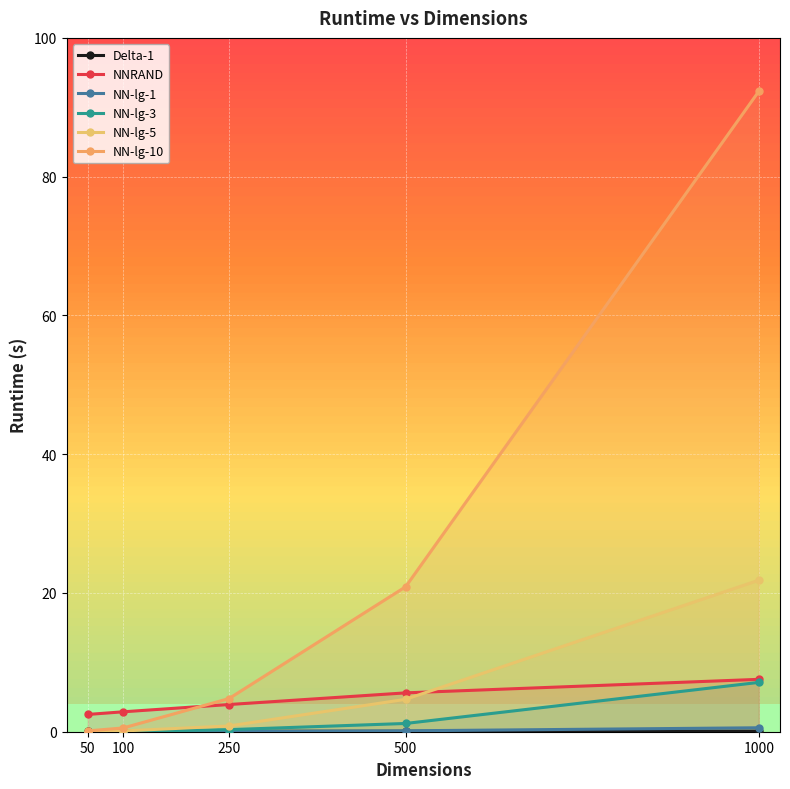

Count the Delta-1 values in the range 0 to 1.

5